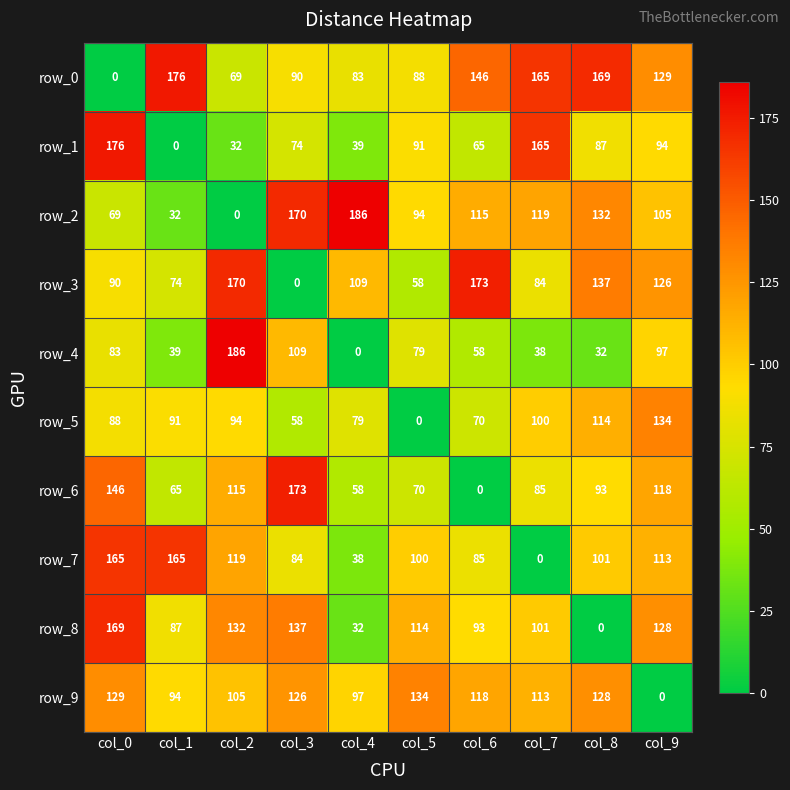

What is the difference between the second highest and minimum values in the row_2 series?

170